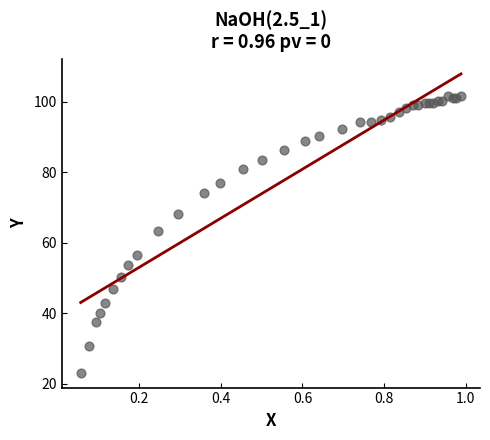

What Y value in the scatter plot is closest to 62?

63.3